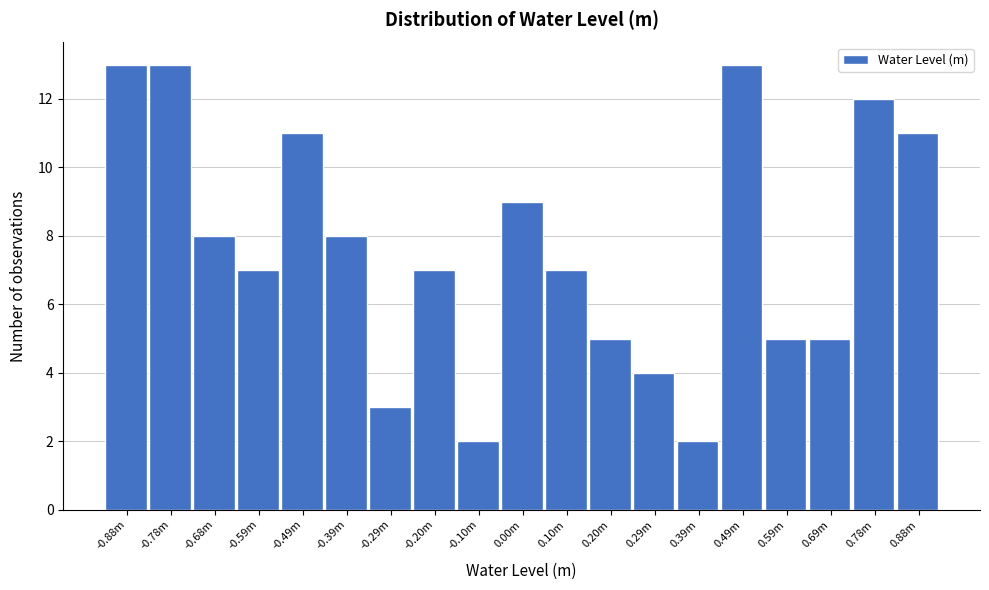

Reading left to right, list all the values displayed in this chart.

13	13	8	7	11	8	3	7	2	9	7	5	4	2	13	5	5	12	11